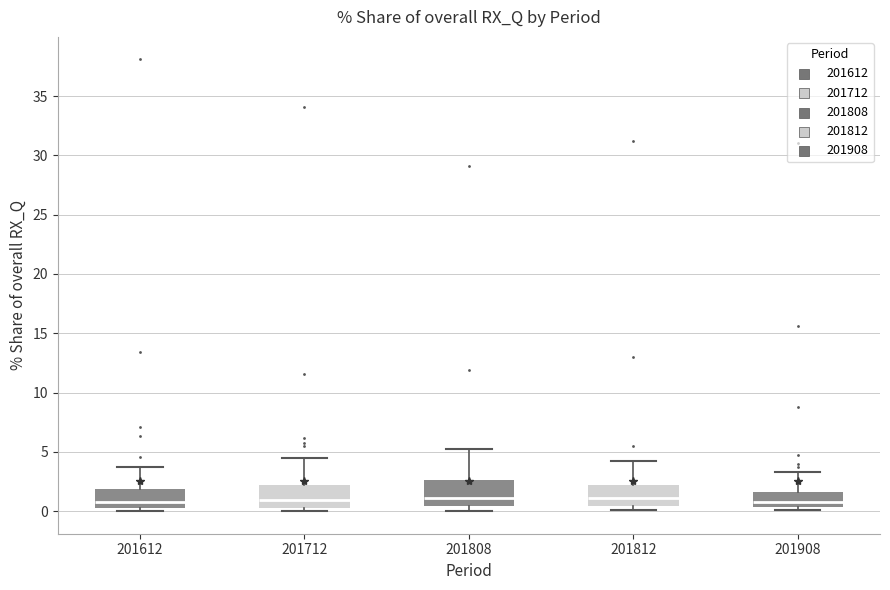

Reading left to right, read every box against the y-axis: the position of its median line, the range the box covers, and the ends of its whiskers. The values are not printed on the chart, so give them approximately, as read against the axis.

201612: median 1.0, box 0.5 to 2.0, whiskers 0.0 to 3.5
201712: median 1.0, box 0.5 to 2.0, whiskers 0.0 to 4.5
201808: median 1.0, box 0.5 to 2.5, whiskers 0.0 to 5.0
201812: median 1.0, box 0.5 to 2.0, whiskers 0.0 to 4.0
201908: median 1.0, box 0.5 to 1.5, whiskers 0.0 to 3.5